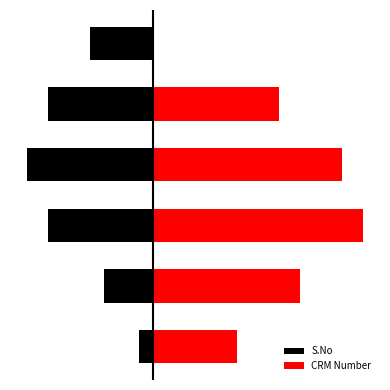

What is the minimum value shown in the chart?

-1.8